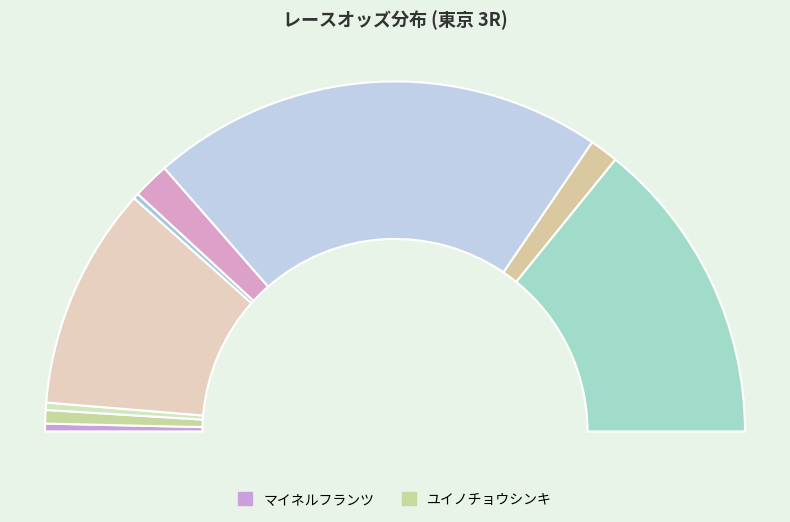

Does アエロプラニーノ account for over 50% of the chart?

No